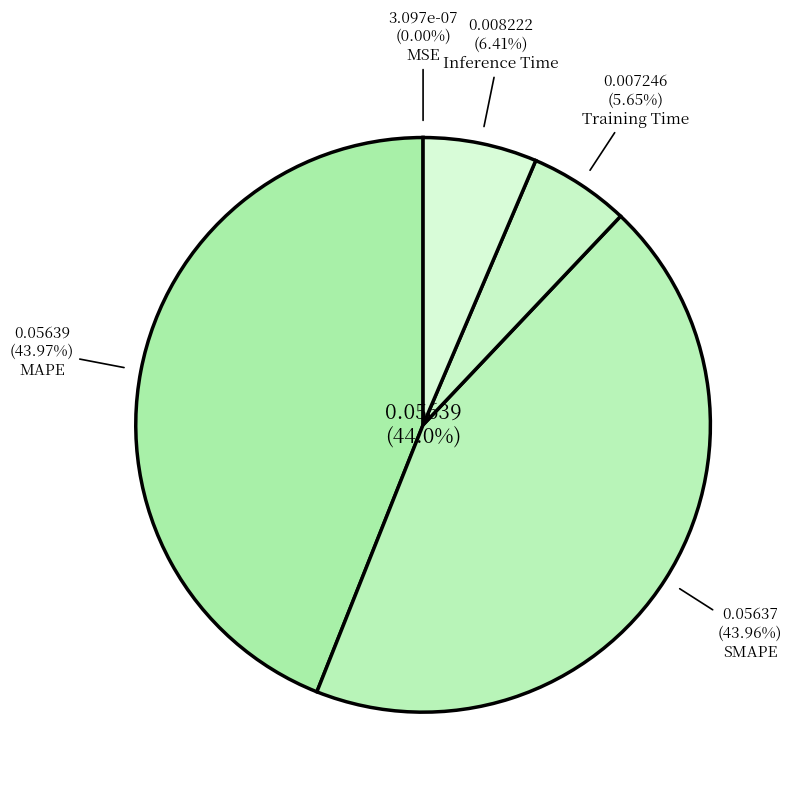

To the nearest percent, what portion does Inference Time represent?

6%